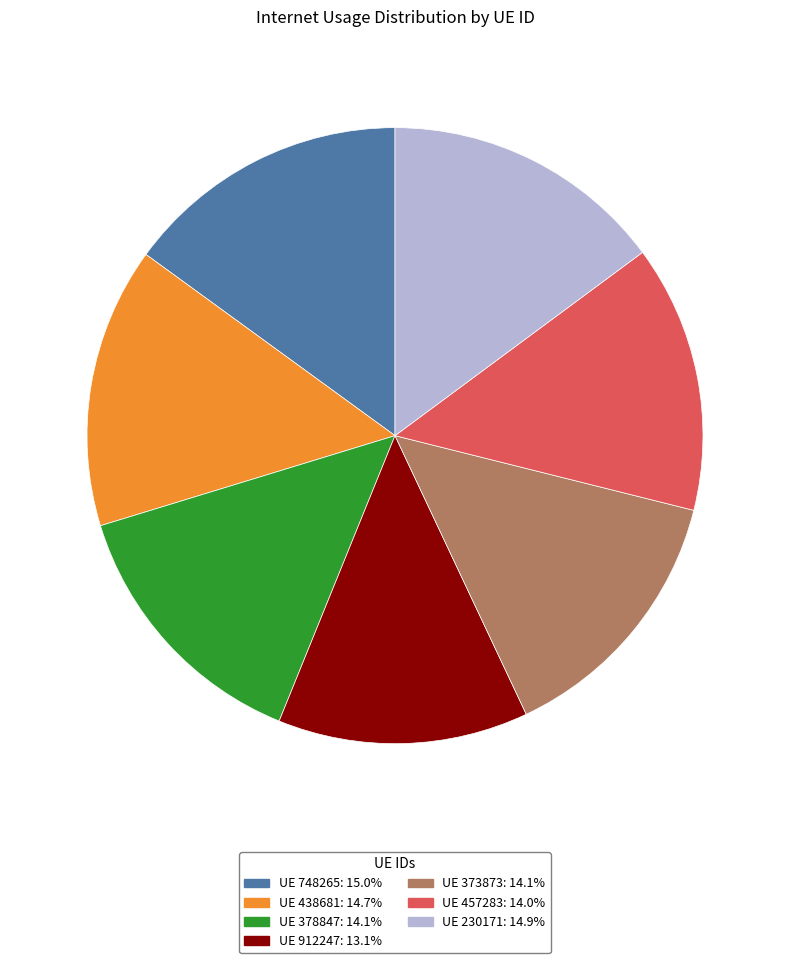

Is there any slice that represents more than half of the pie?

No